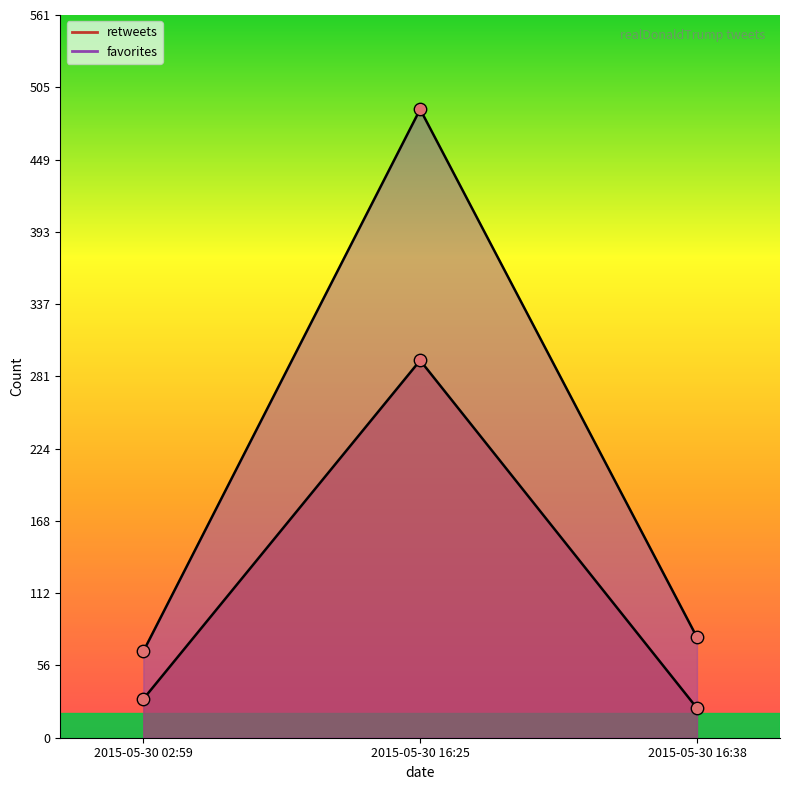

Which series has the largest total across all categories?

favorites